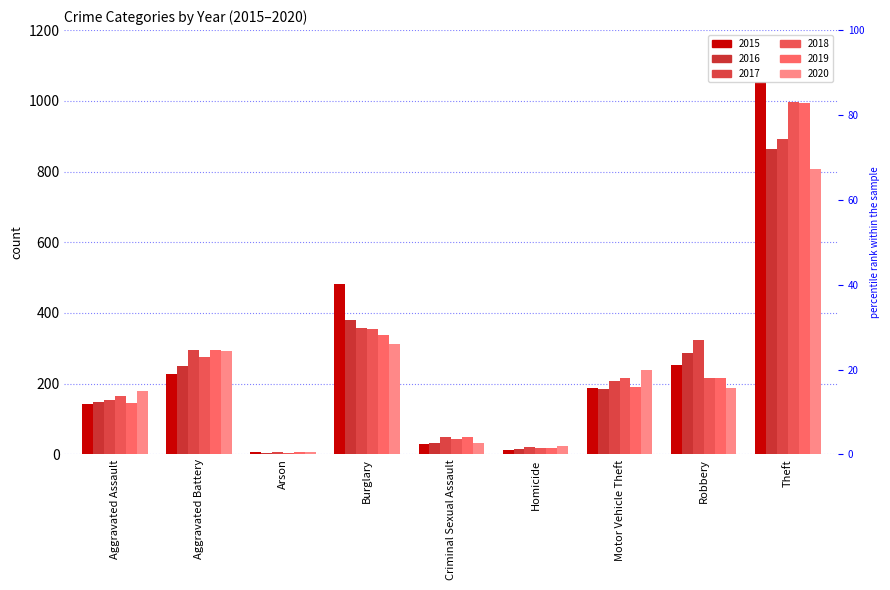

What is the label of the 7th bar from the right?

Arson